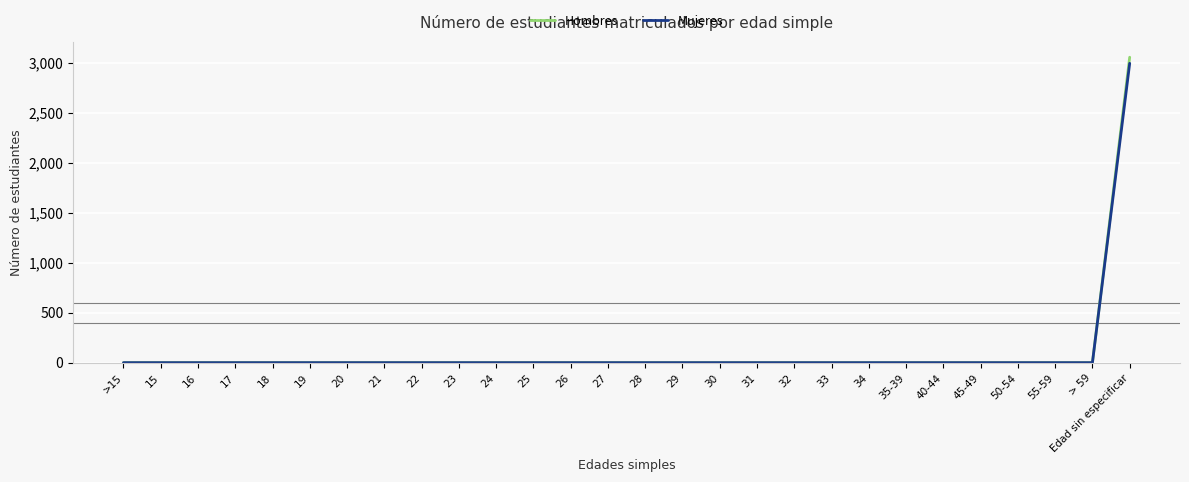

What are all the series names shown in the legend?

Hombres, Mujeres